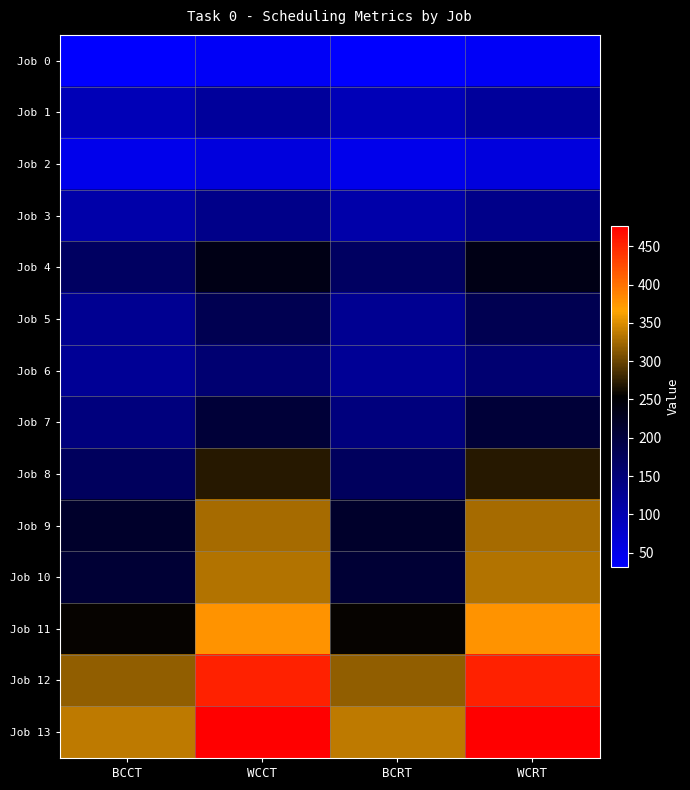

Rank the series at WCCT from highest to lowest value.

Job 13, Job 12, Job 11, Job 10, Job 9, Job 8, Job 4, Job 7, Job 5, Job 6, Job 3, Job 1, Job 2, Job 0